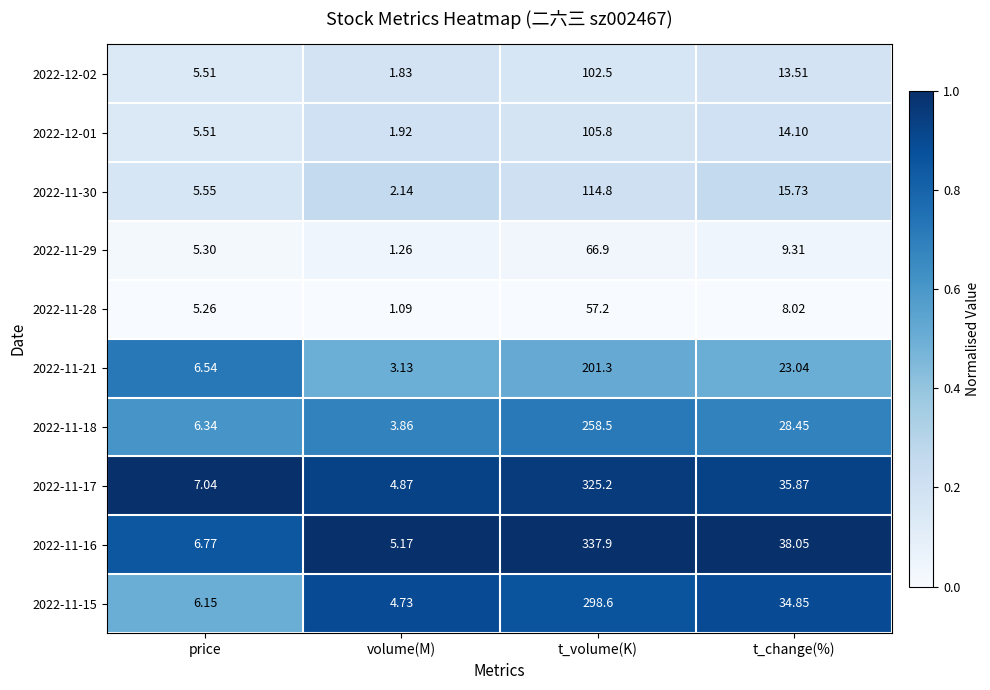

List the labels in order of 2022-11-15 value, largest first.

t_volume(K), t_change(%), price, volume(M)